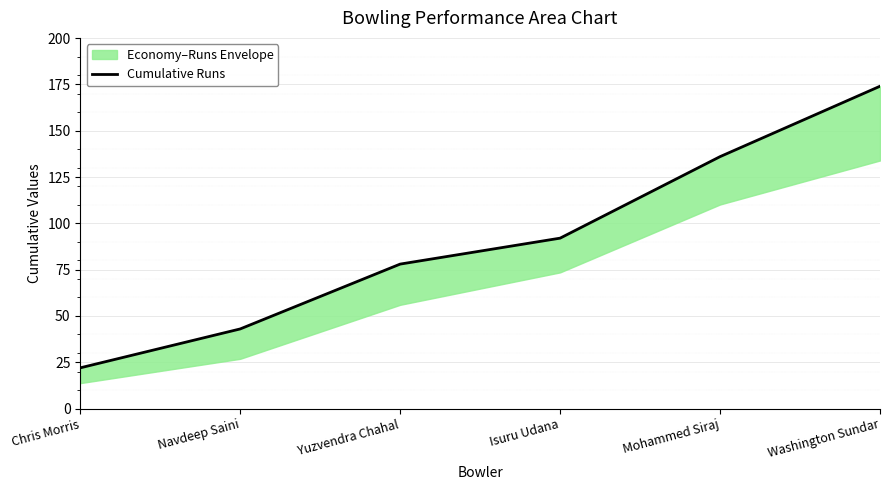

Which has a higher value, Yuzvendra Chahal or Navdeep Saini?

Yuzvendra Chahal